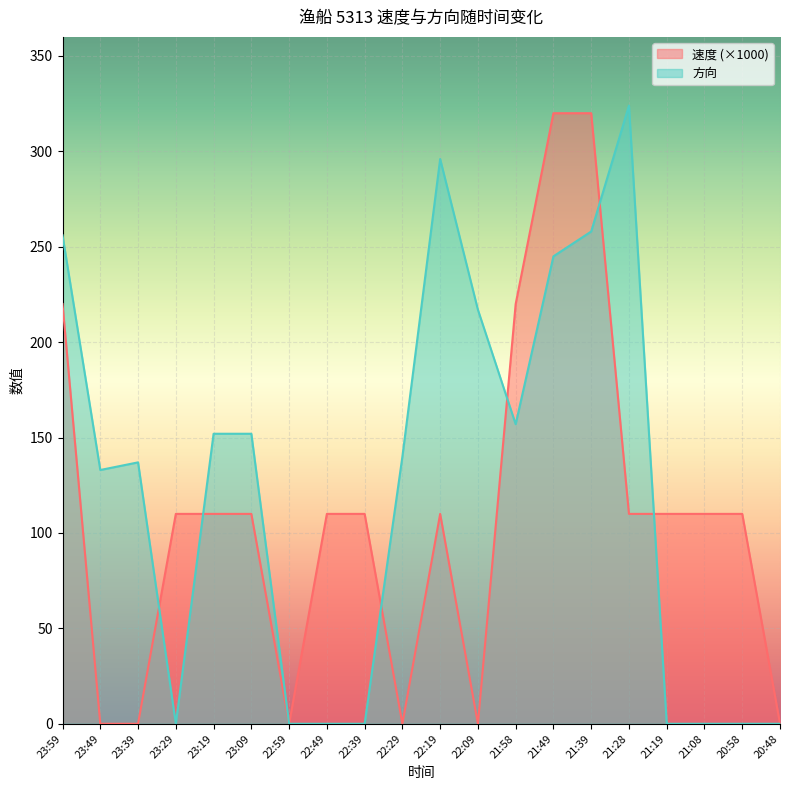

At how many categories does at least one series exceed 13?

18